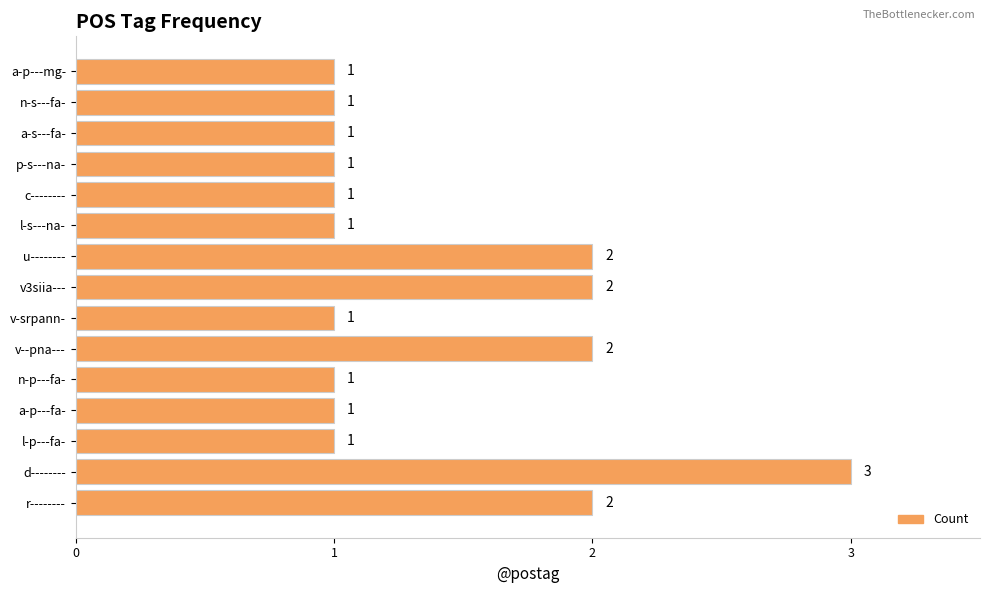

Reading bottom to top, list all the values displayed in this chart.

r--------=2	d--------=3	l-p---fa-=1	a-p---fa-=1	n-p---fa-=1	v--pna---=2	v-srpann-=1	v3siia---=2	u--------=2	l-s---na-=1	c--------=1	p-s---na-=1	a-s---fa-=1	n-s---fa-=1	a-p---mg-=1